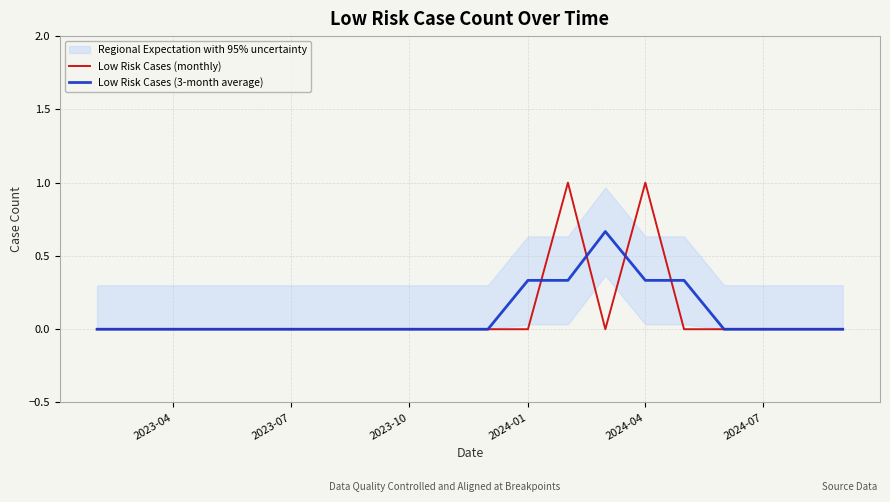

What is the difference between the second highest and minimum values in the Low Risk Cases (monthly) series?

1.0